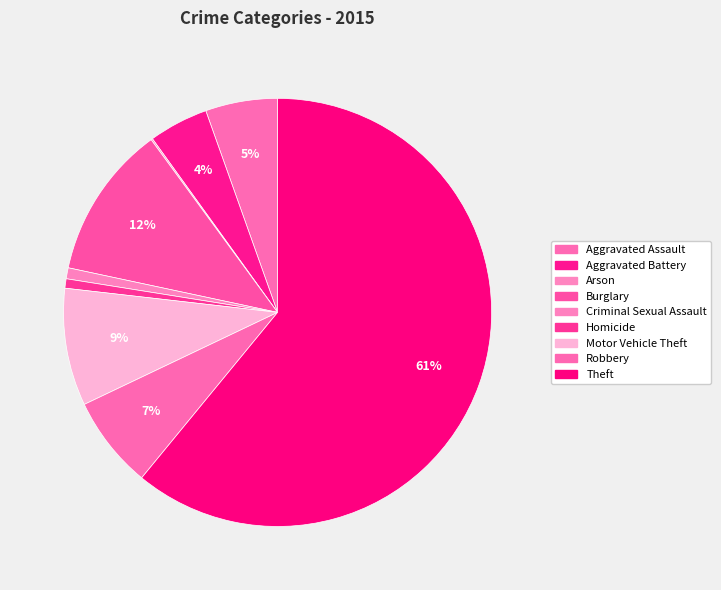

The Theft slice represents 72% of the pie. True or false?

False